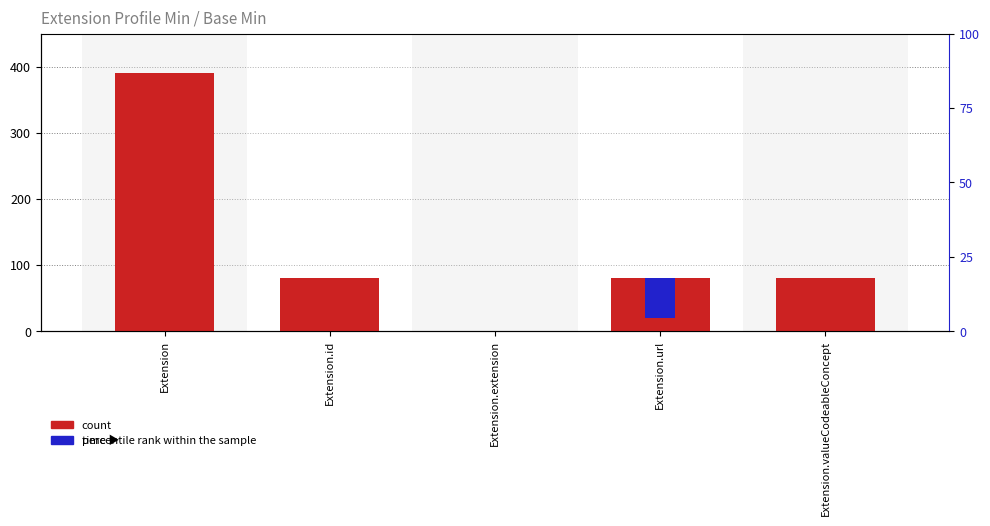

Which category has the highest value across all series?

Extension